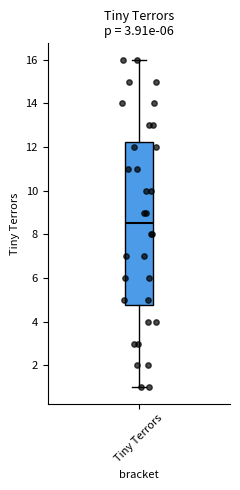

Transcribe this box plot: give where the median line is, the range the box spans, and where the two whiskers end, as read against the y-axis. The values are not printed on the chart, so give them approximately, as read against the axis.

median 8.6, box 4.8 to 12.2, whiskers 1.0 to 16.0